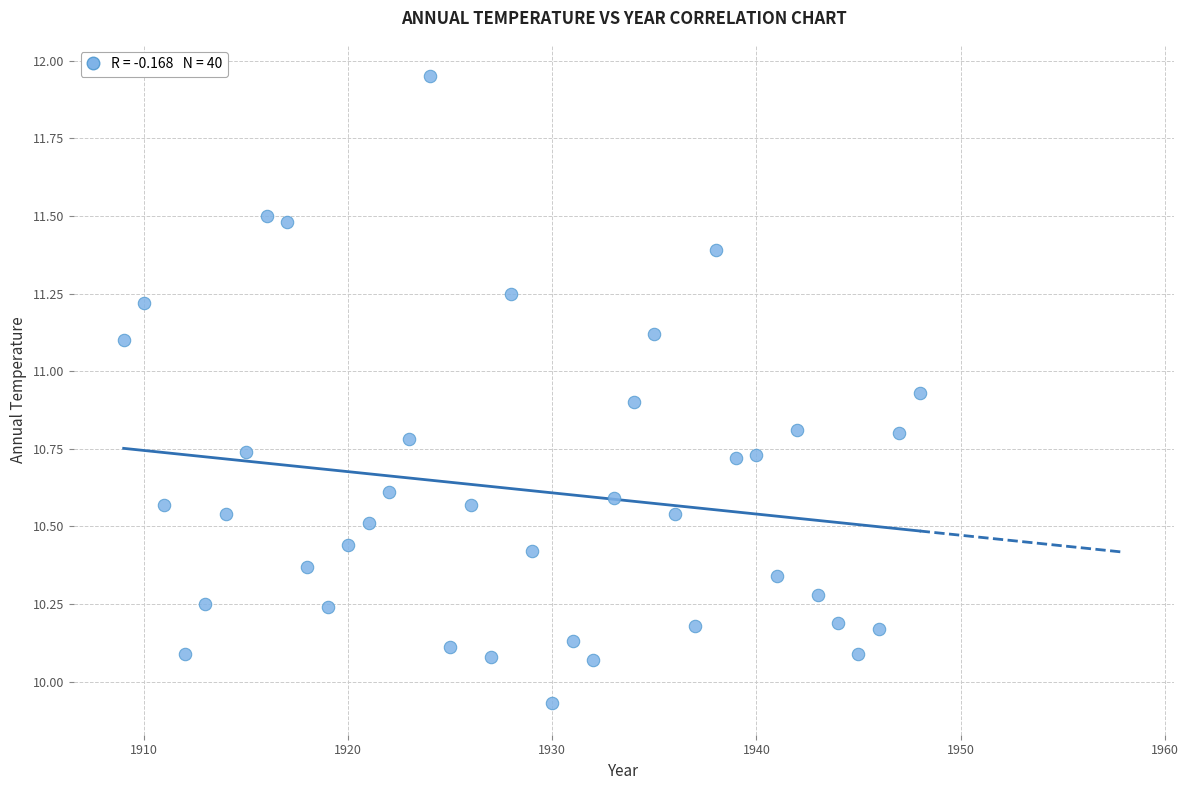

What is the range of X values (max minus min)?

39.0